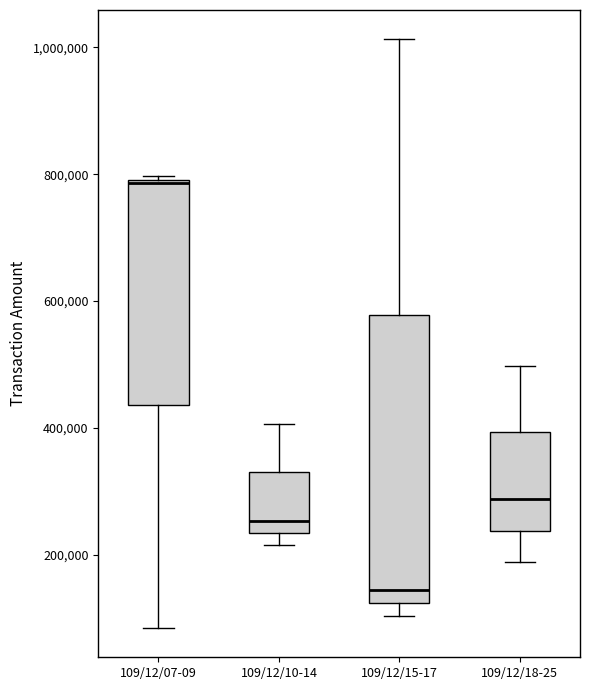

Reading left to right, transcribe this box plot: for each box, give where its median line is, the range the box spans, and where its two whiskers end, as read against the y-axis. The values are not printed on the chart, so give them approximately, as read against the axis.

109/12/07-09: median 780000, box 440000 to 800000, whiskers 80000 to 800000
109/12/10-14: median 260000, box 240000 to 320000, whiskers 220000 to 400000
109/12/15-17: median 140000, box 120000 to 580000, whiskers 100000 to 1020000
109/12/18-25: median 280000, box 240000 to 400000, whiskers 180000 to 500000